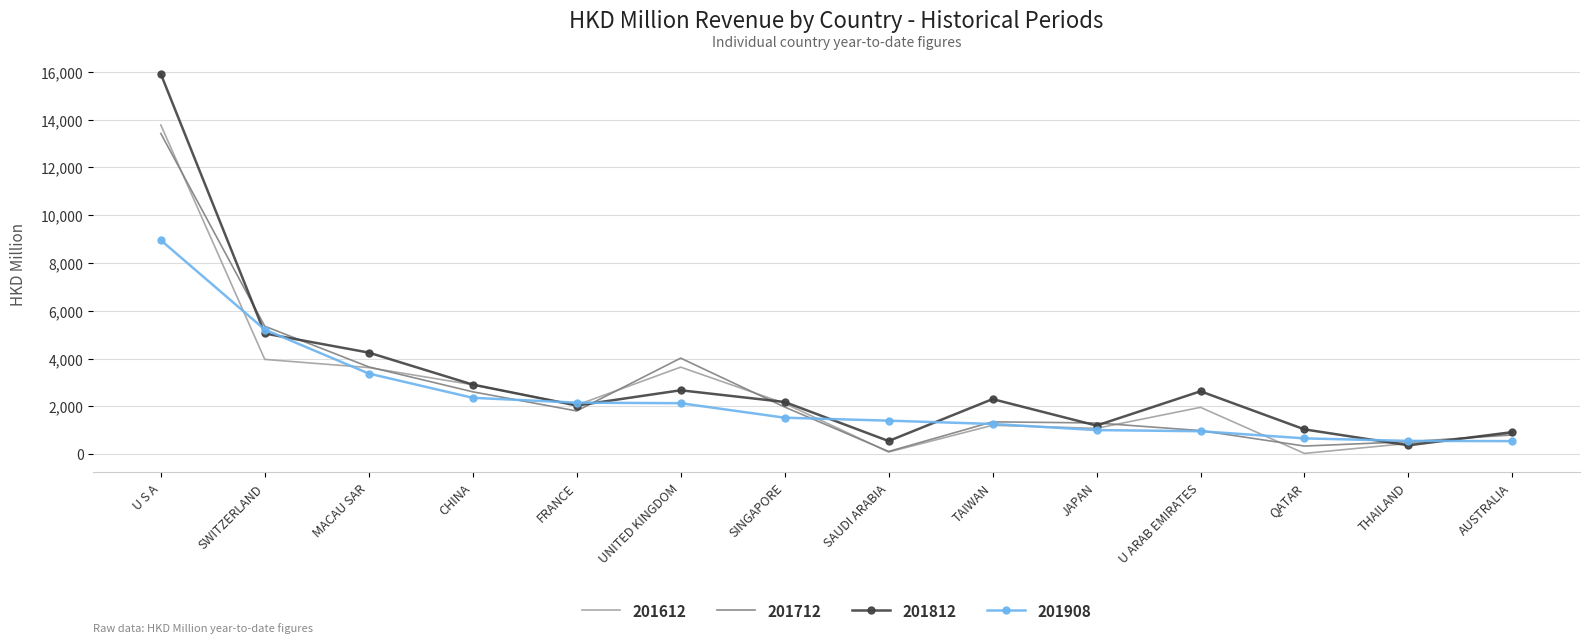

Is it true that 201908 equals 2004.4 at SAUDI ARABIA?

False